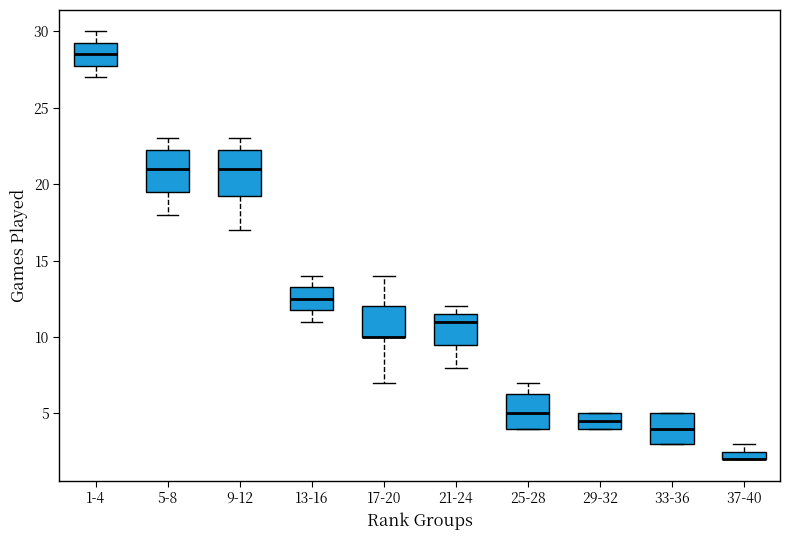

Where is the lower edge of the box for 37-40 on the y-axis? The values are not printed on the chart, so give them approximately, as read against the axis.

2.0